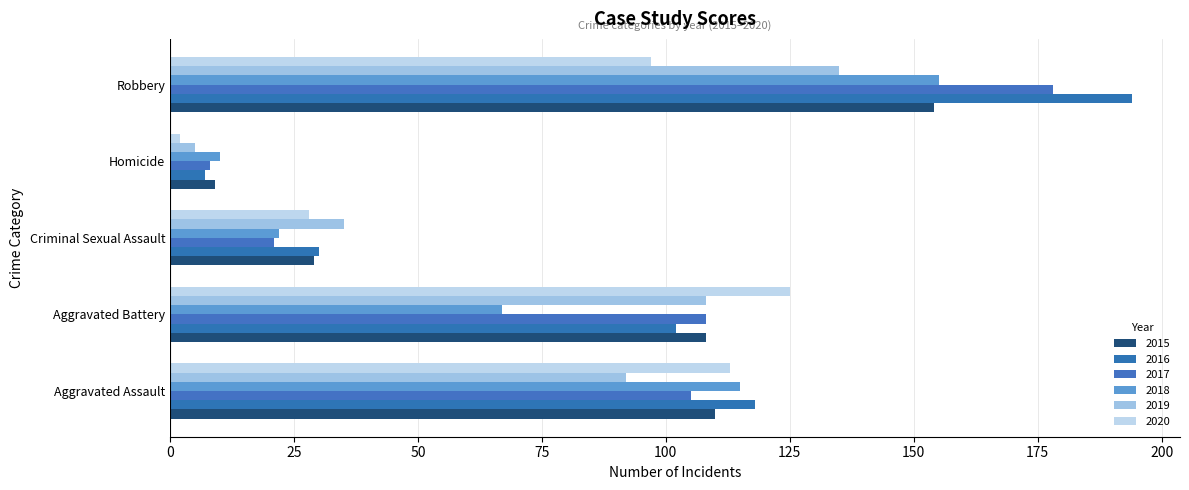

What is the maximum value for 2018?

155